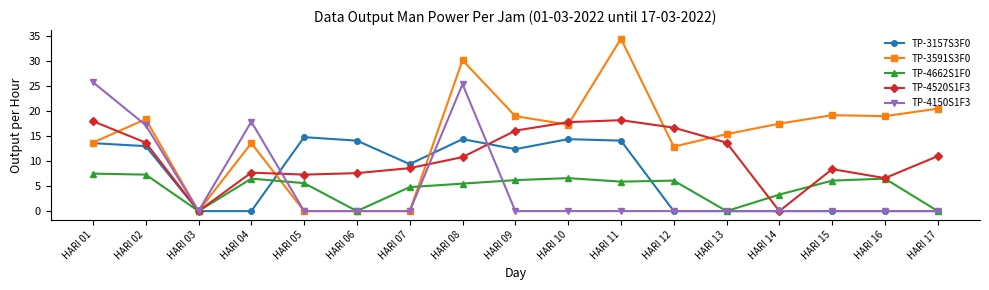

Rank the series by their maximum value, from lowest to highest.

TP-4662S1F0, TP-3157S3F0, TP-4520S1F3, TP-4150S1F3, TP-3591S3F0